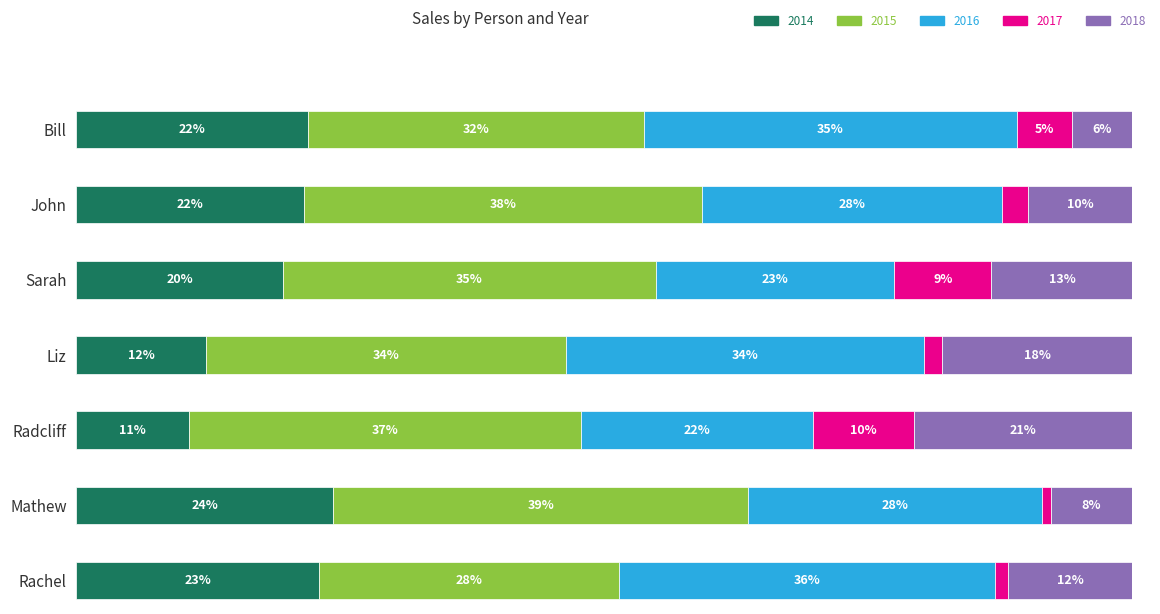

Which series has the largest total across all categories?

2015